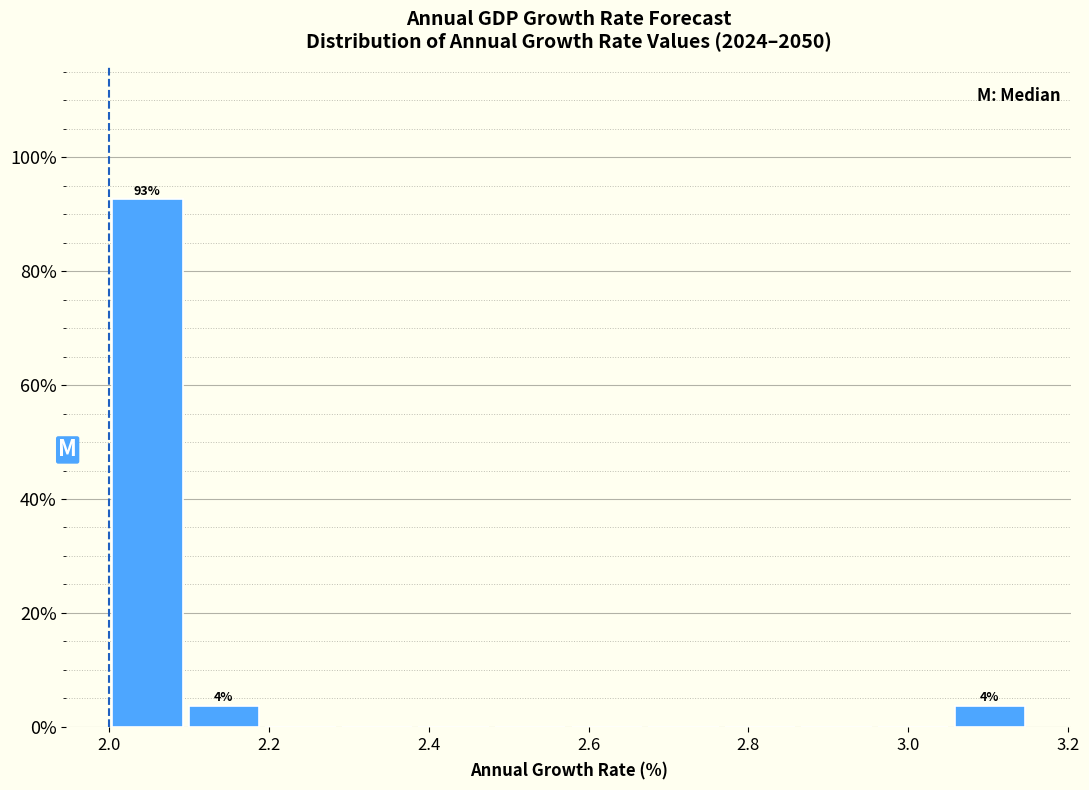

Over which range of the x-axis is the bar tallest?

2.00 to 2.10